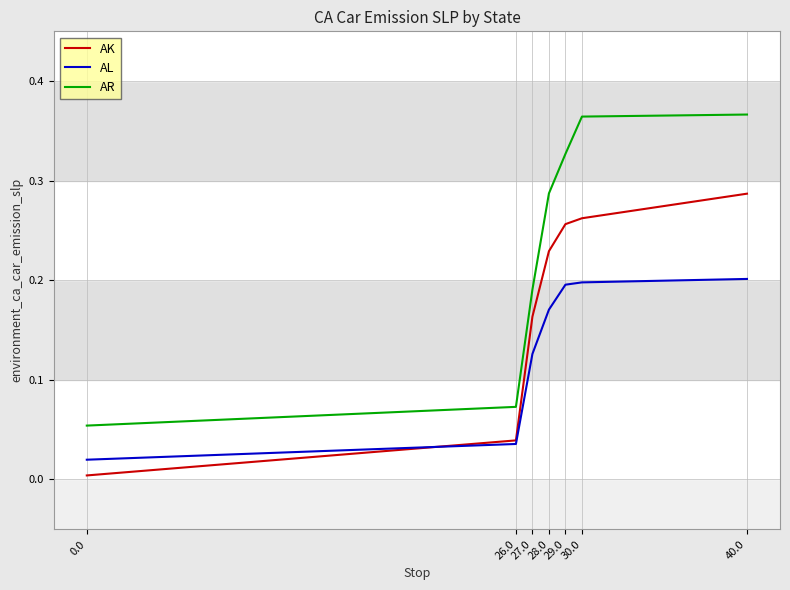

How many intersections are there between AK and AL?

1